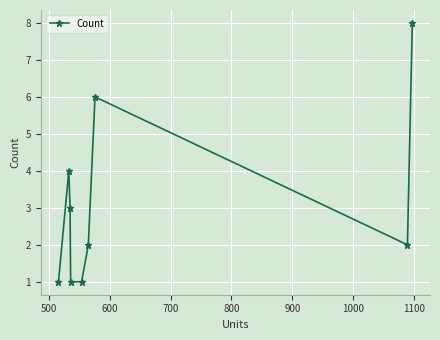

What is the sum of all values?

28